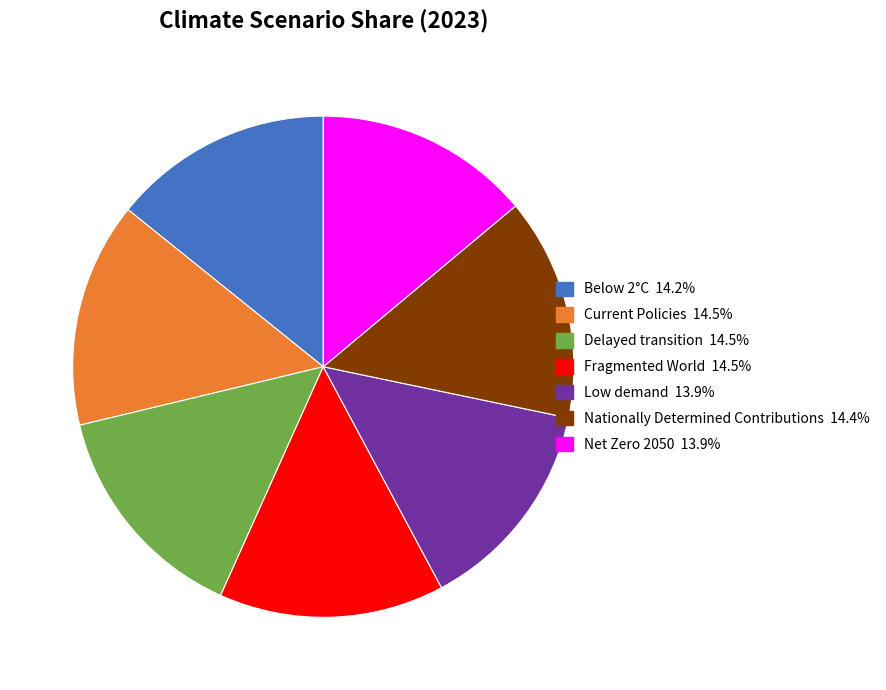

The Low demand slice represents 14% of the pie. True or false?

True